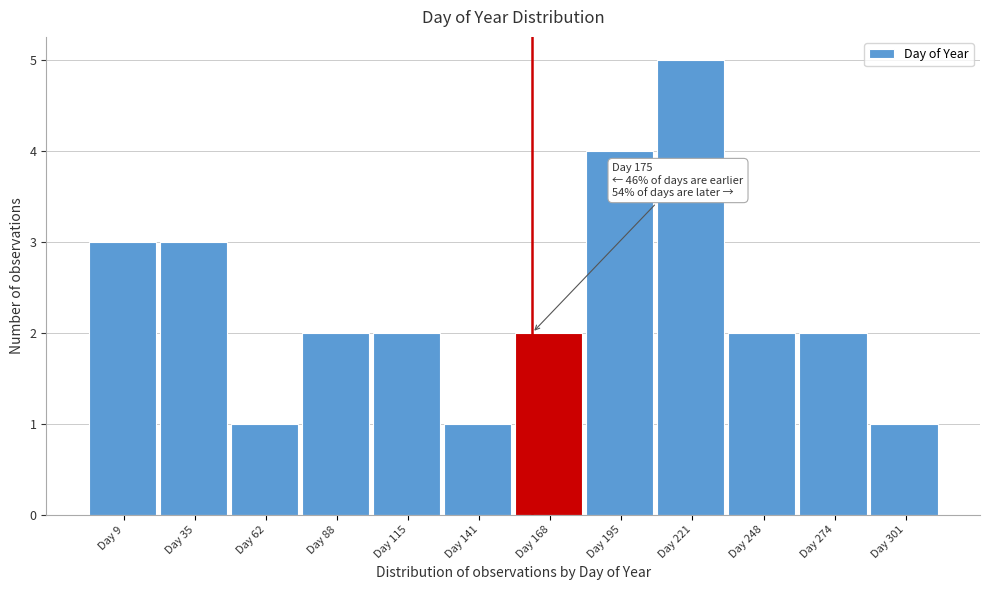

Reading left to right, list all the values displayed in this chart.

3	3	1	2	2	1	2	4	5	2	2	1